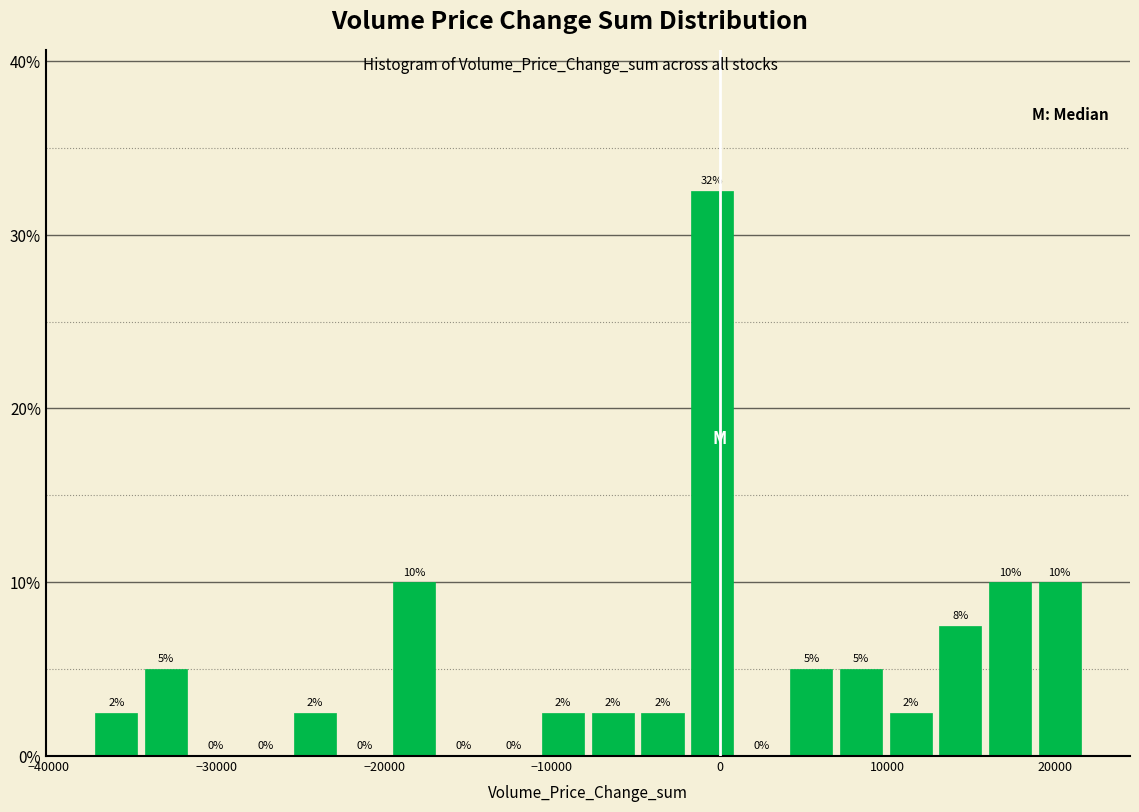

Read against the x-axis, roughly where is the centre of the tallest bar?

0